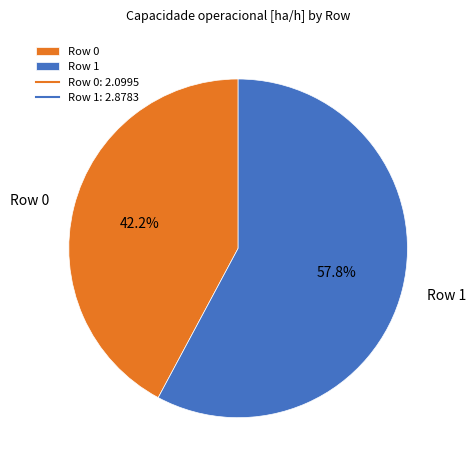

To the nearest percent, what portion does Row 1 represent?

58%